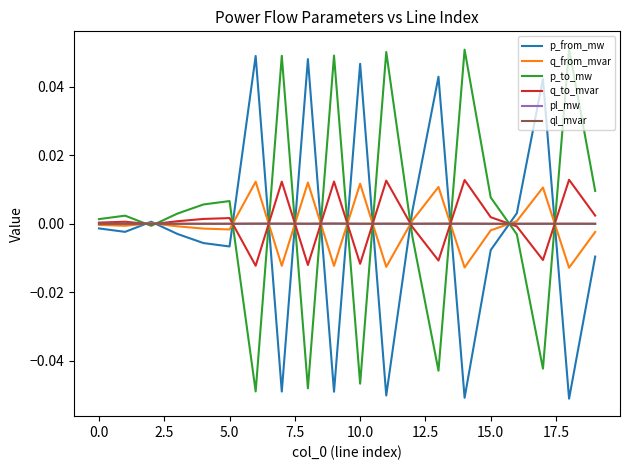

What is the difference between the maximum and second lowest values in the p_from_mw series?

0.1